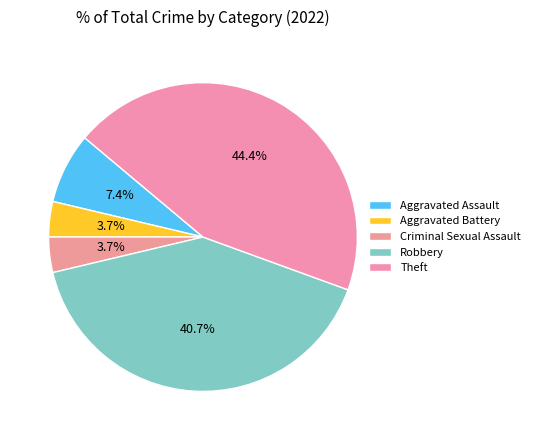

Count the number of slices in the pie.

5